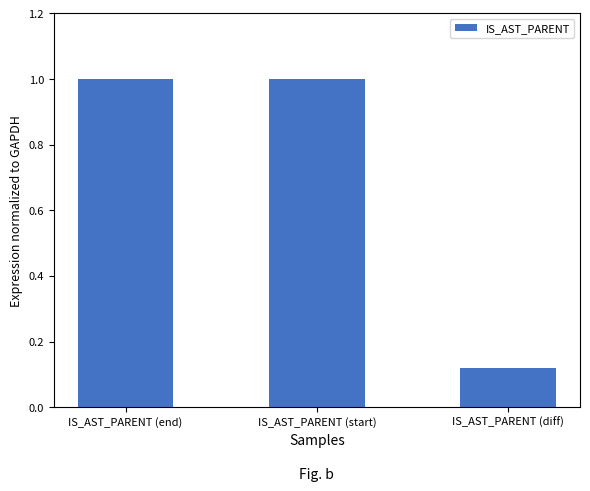

True or false: the data shows 1.8 at IS_AST_PARENT (start).

False